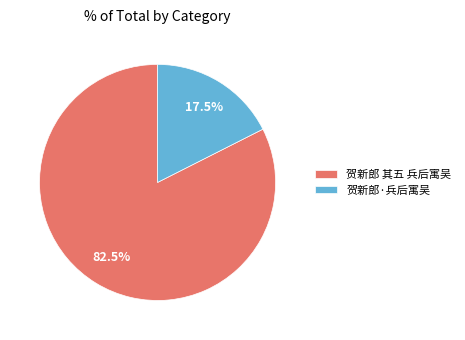

Is there a majority slice in this chart?

Yes